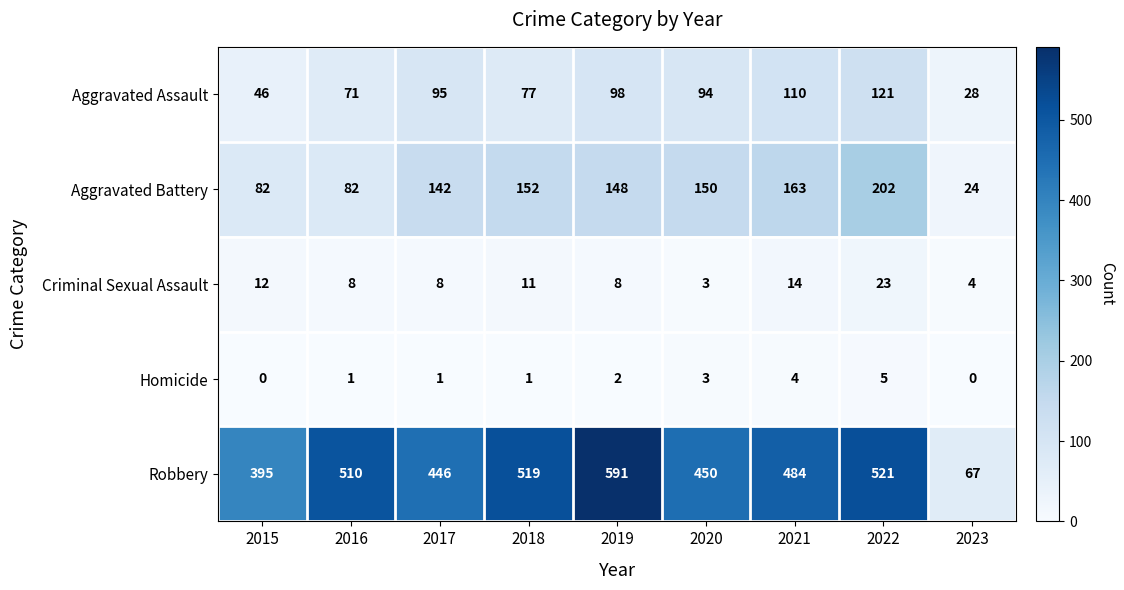

The Aggravated Battery series shows 148 at 2019. True or false?

True